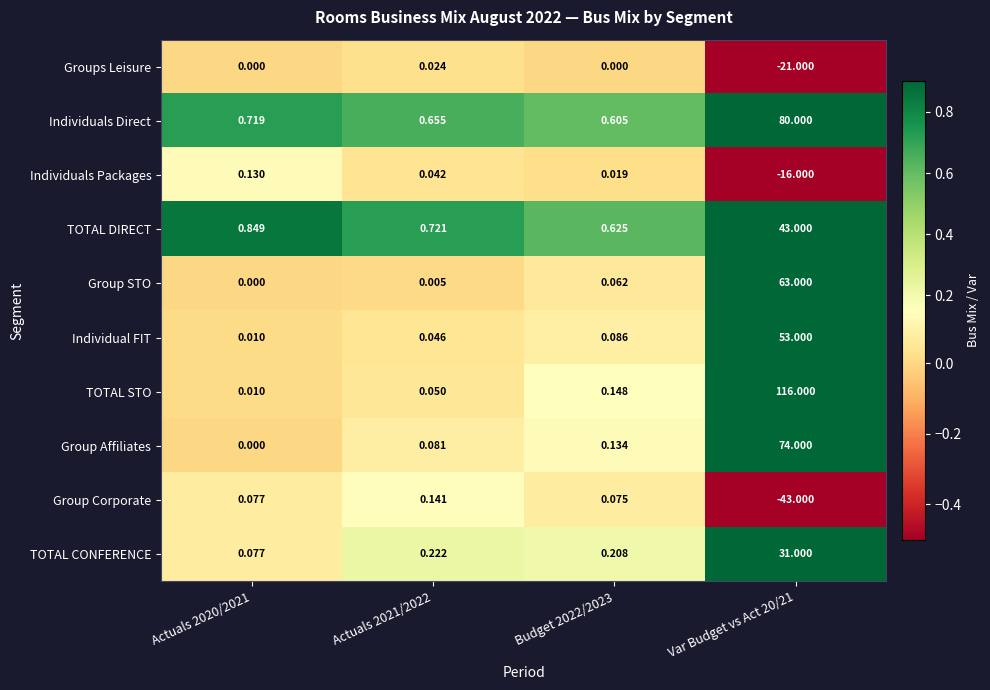

What is the total value across all series at Actuals 2021/2022?

2.0